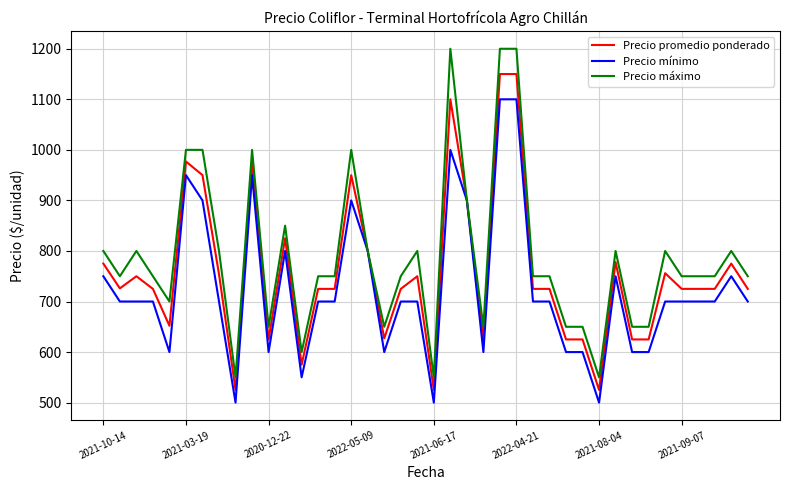

Rank the series by their maximum value, from lowest to highest.

Precio mínimo, Precio promedio ponderado, Precio máximo